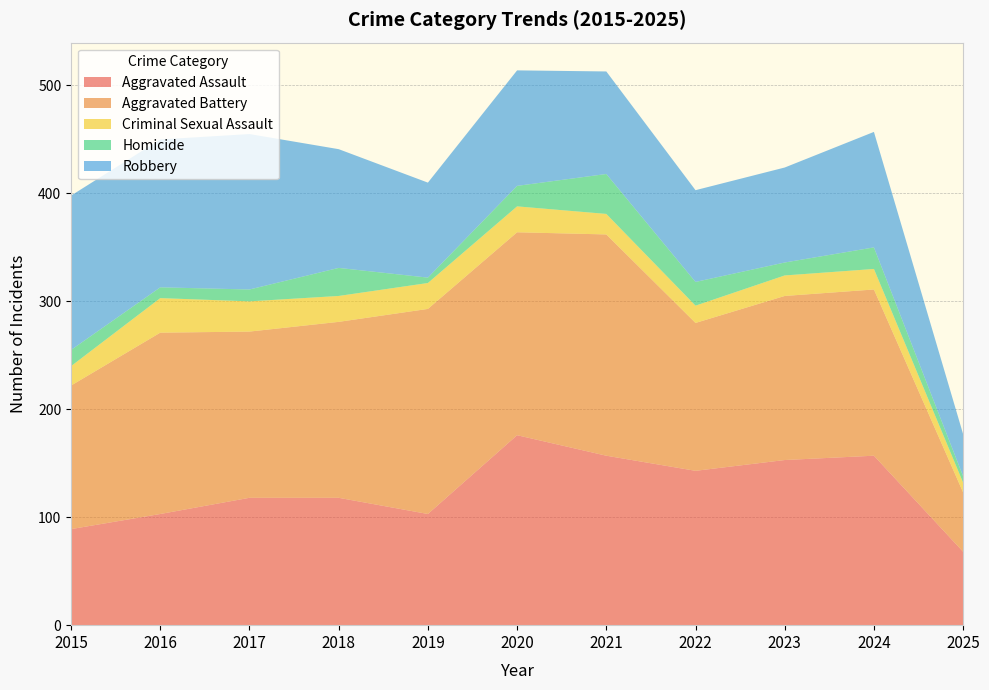

Reading right to left, transcribe all the data shown in this chart.

Aggravated Assault: 68	157	153	143	157	176	103	118	118	103	89
Aggravated Battery: 55	154	152	137	205	188	190	163	154	168	133
Criminal Sexual Assault: 9	19	19	16	19	24	24	24	28	32	18
Homicide: 6	20	12	22	37	19	5	26	11	10	15
Robbery: 39	107	88	85	95	107	88	110	144	137	143